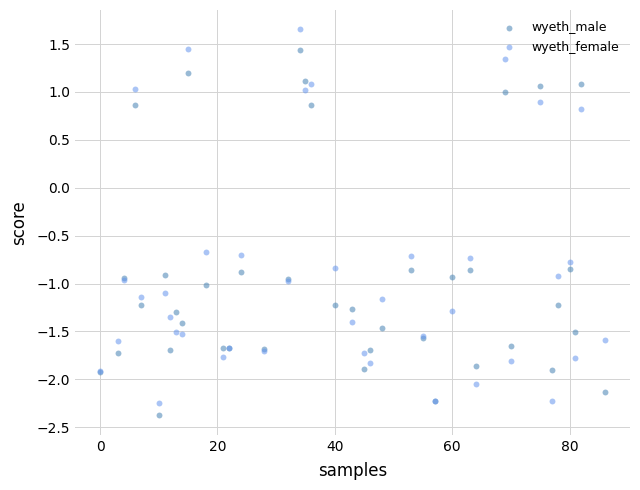

Which series has the largest Y range (max minus min)?

wyeth_female